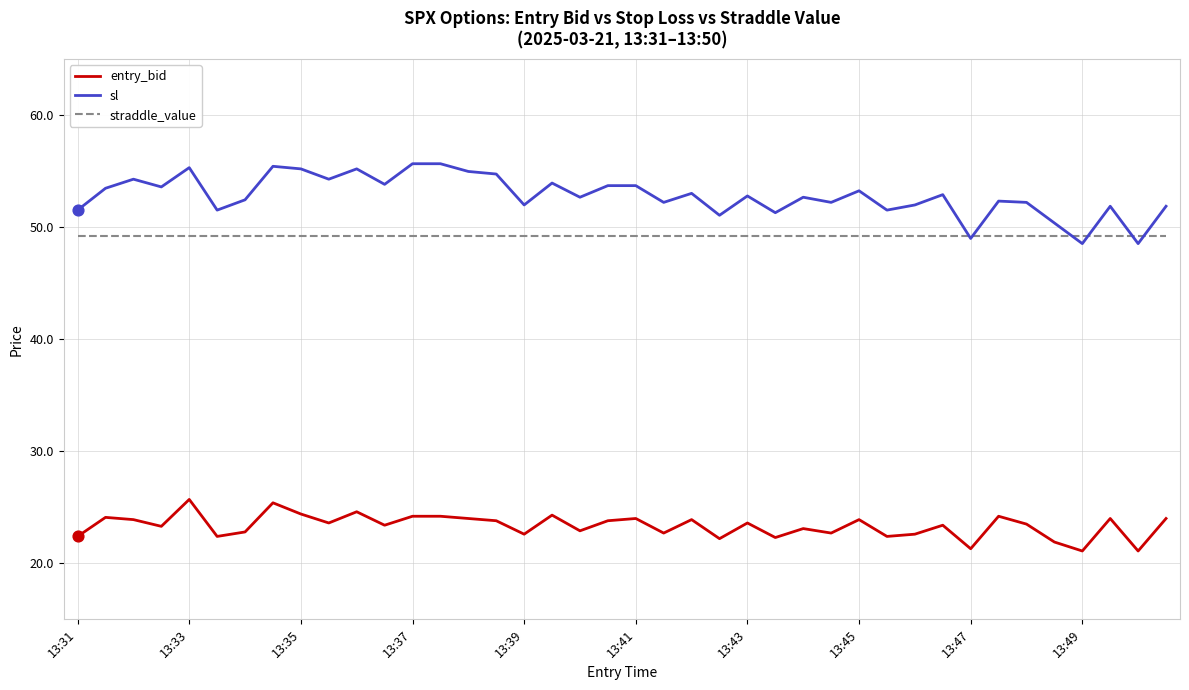

At how many categories does at least one series exceed 35?

40